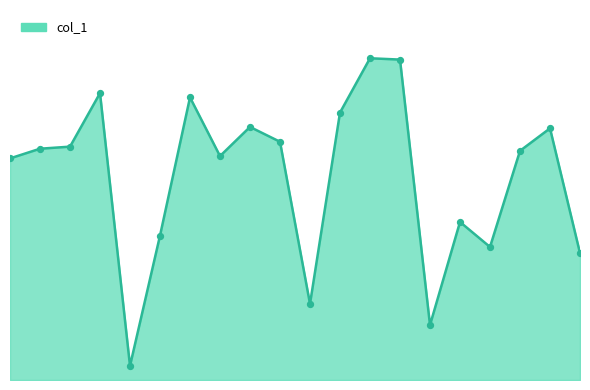

Is this an area chart (filled region under the line)?

Yes